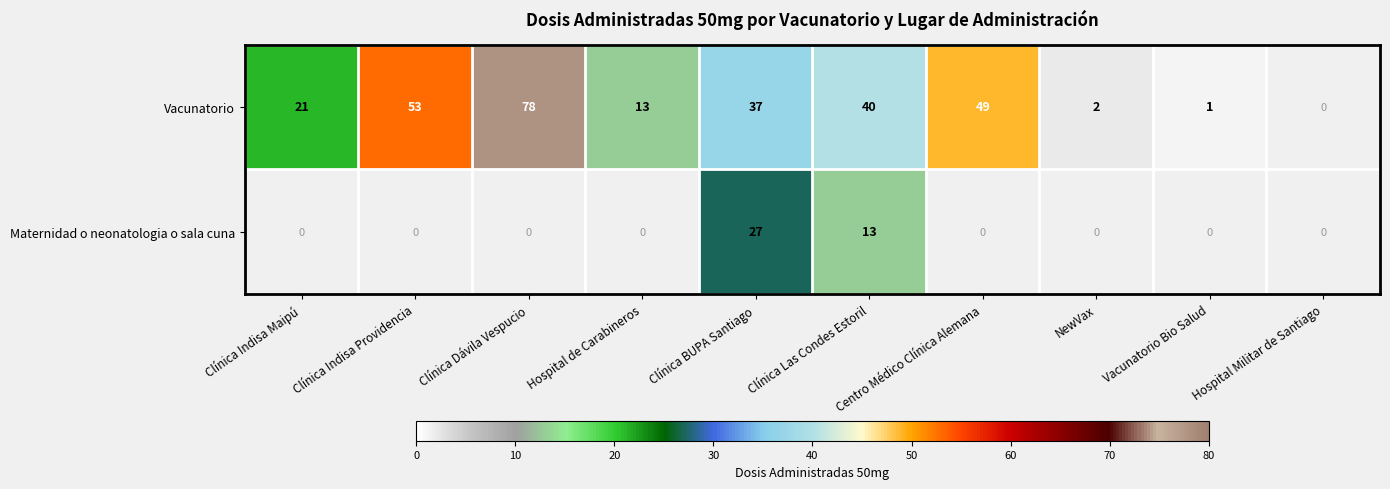

What is the difference between the Vacunatorio values at Clínica Indisa Providencia and Clínica Indisa Maipú?

32